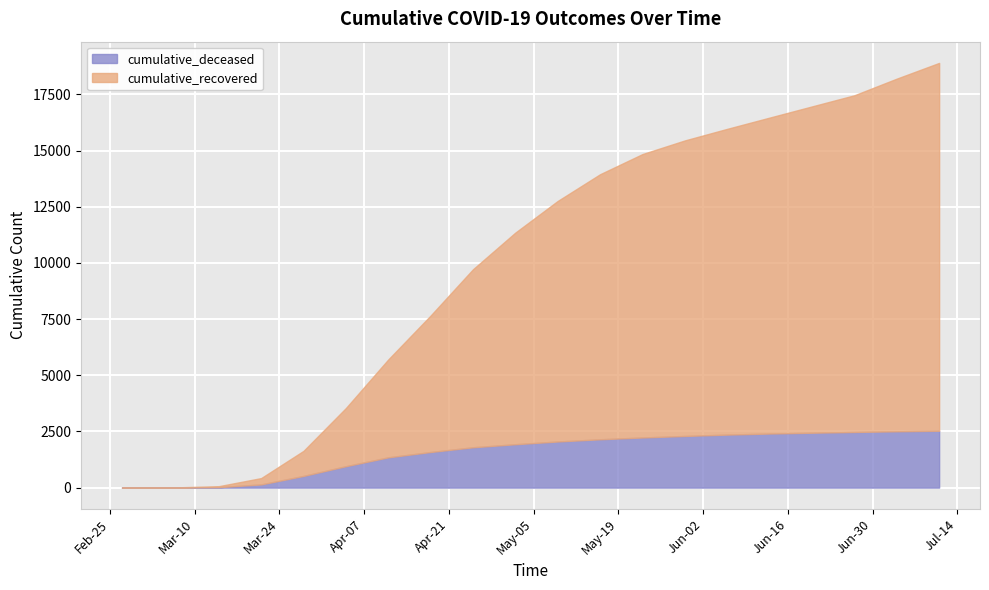

Is it true that cumulative_recovered equals 17460 at 2020-06-27?

True